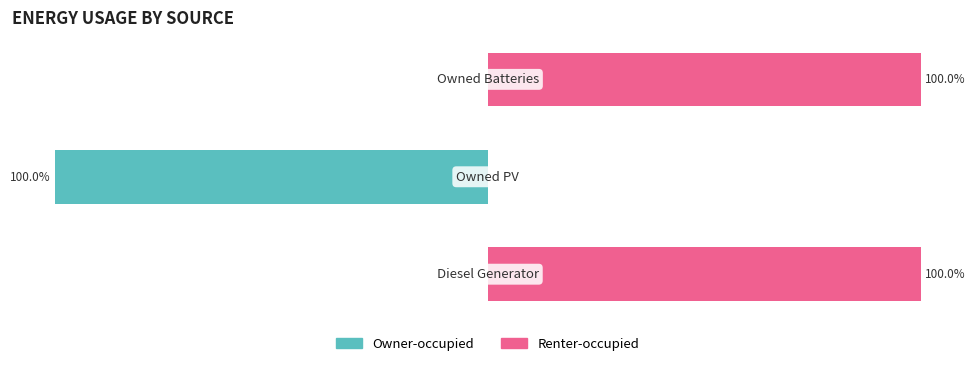

Rank the series at 2 from highest to lowest value.

Renter-occupied, Owner-occupied